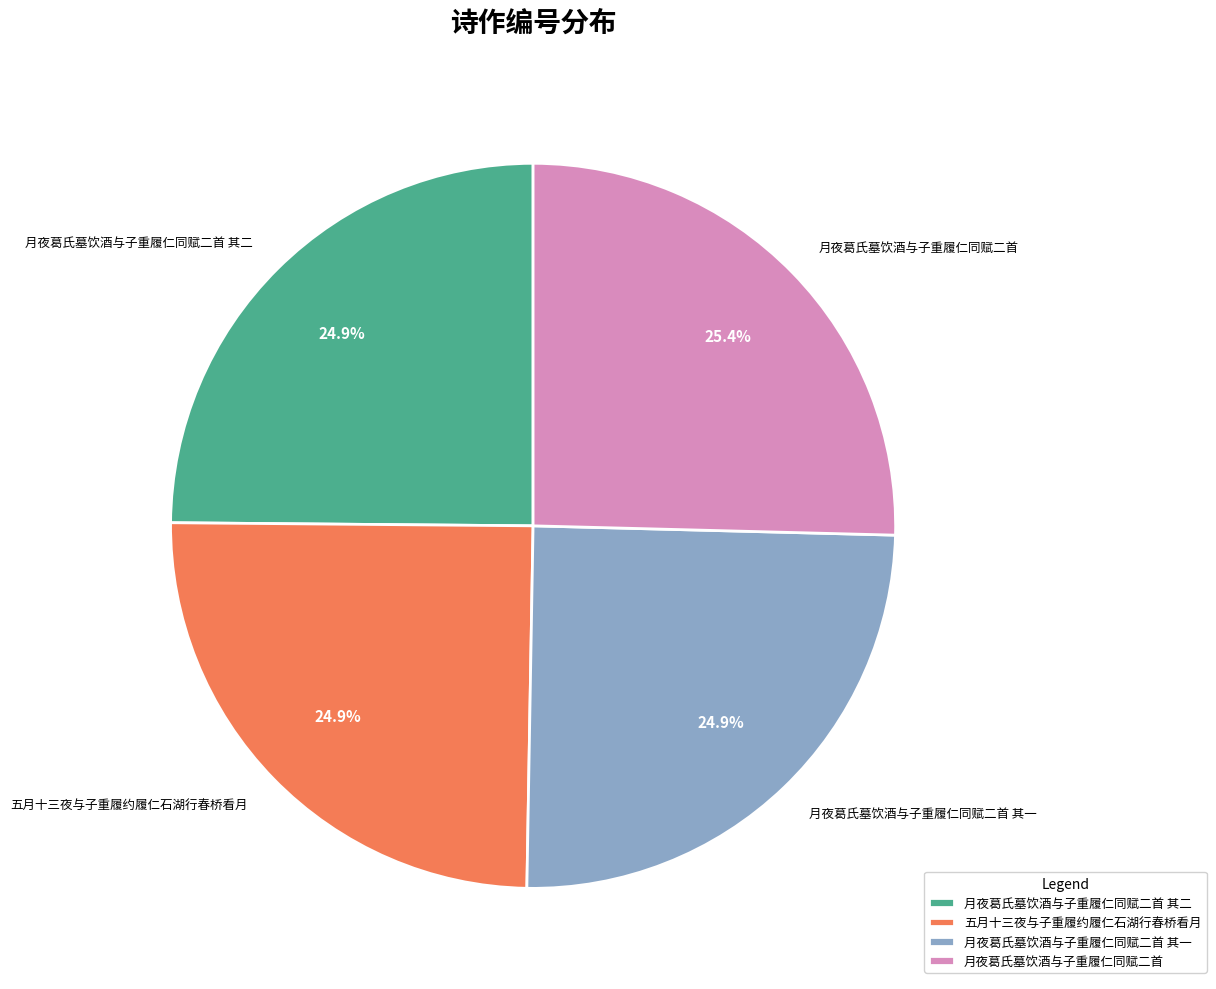

Approximately how many times larger is the value at 月夜葛氏墓饮酒与子重履仁同赋二首 其一 compared to 五月十三夜与子重履约履仁石湖行春桥看月?

1.0